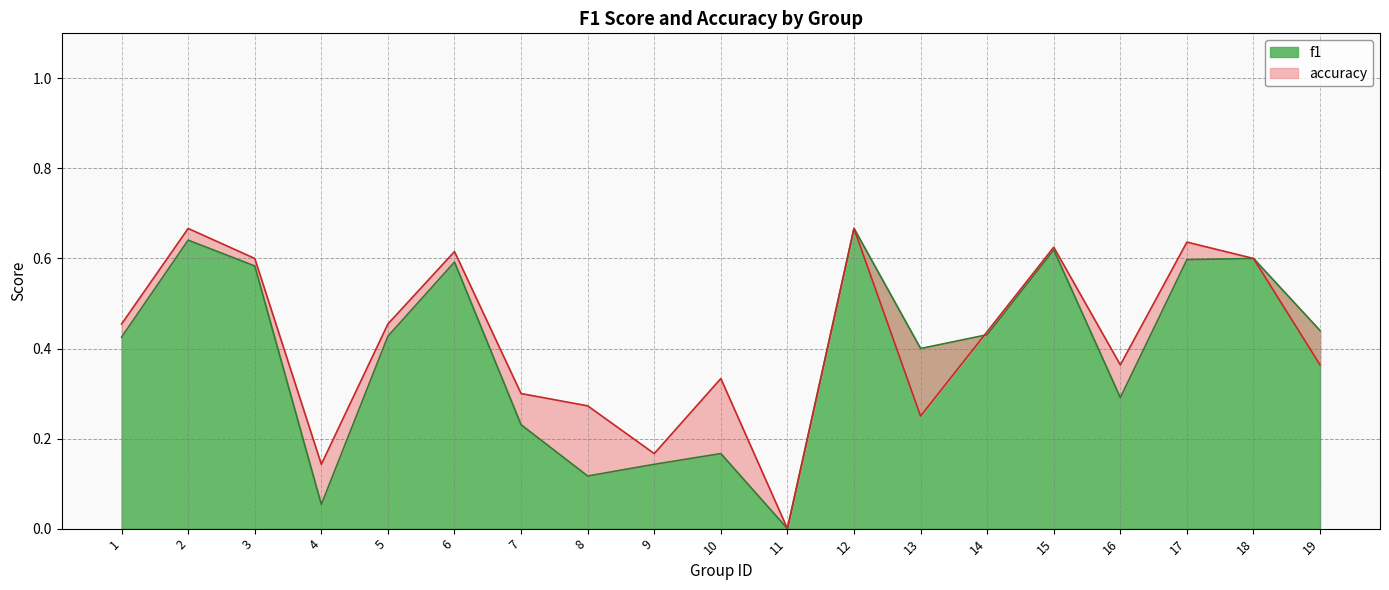

True or false: accuracy and f1 intersect in this chart.

True